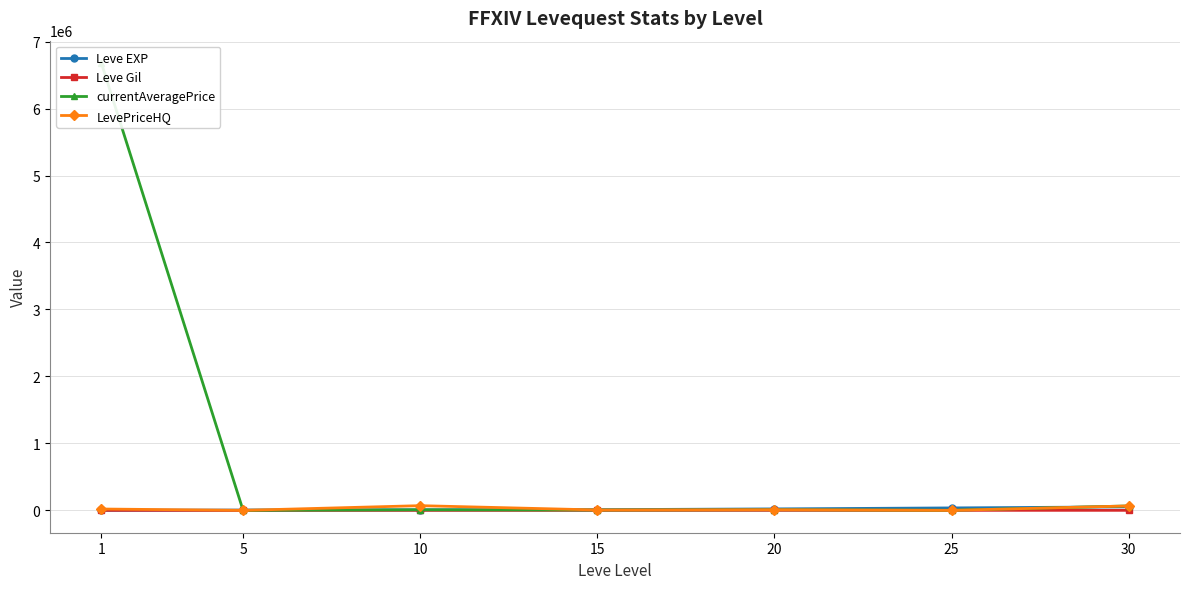

At which label does currentAveragePrice first exceed 8599?

1